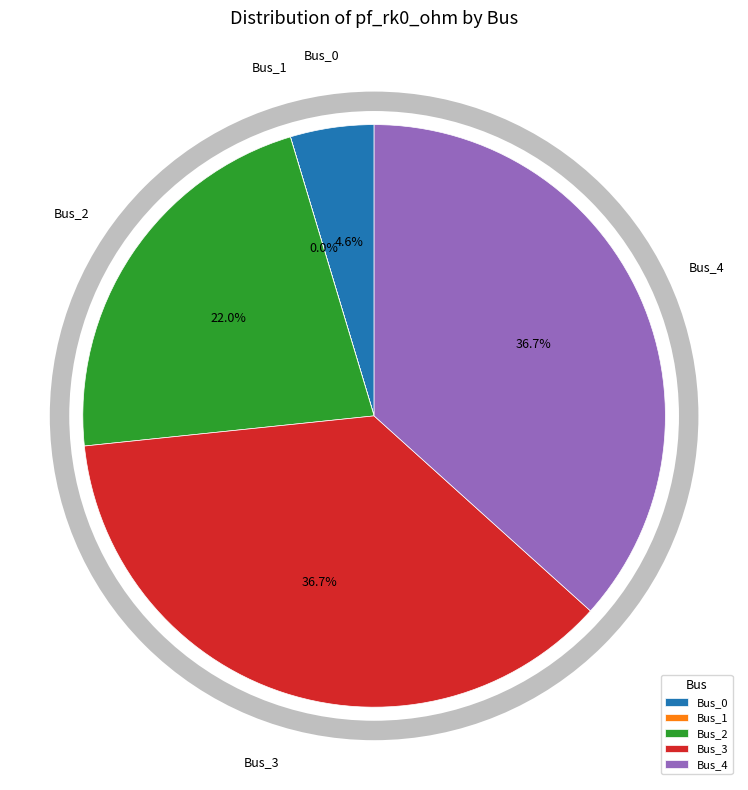

Between Bus_3 and Bus_0, which is larger?

Bus_3